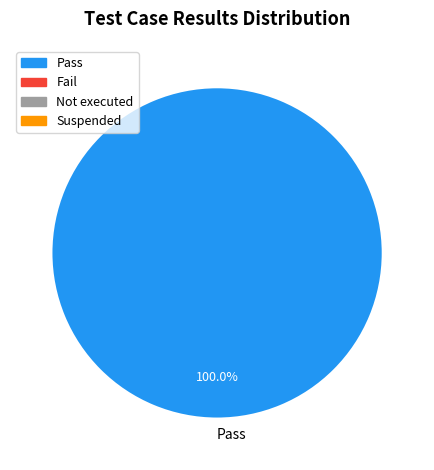

What is the majority slice?

Pass